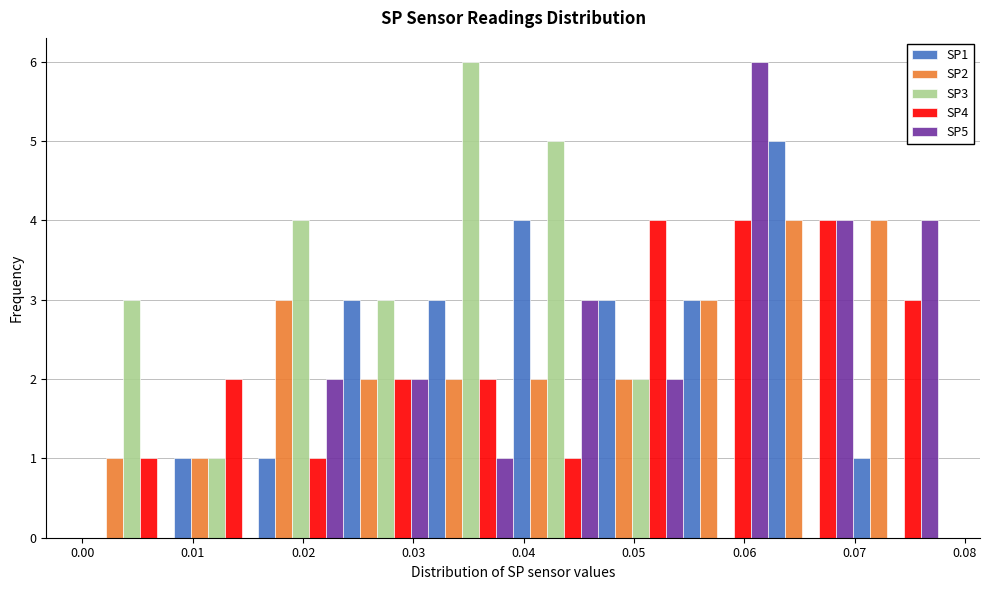

In the SP3 series, which range on the x-axis has the tallest bar?

0.031 to 0.039